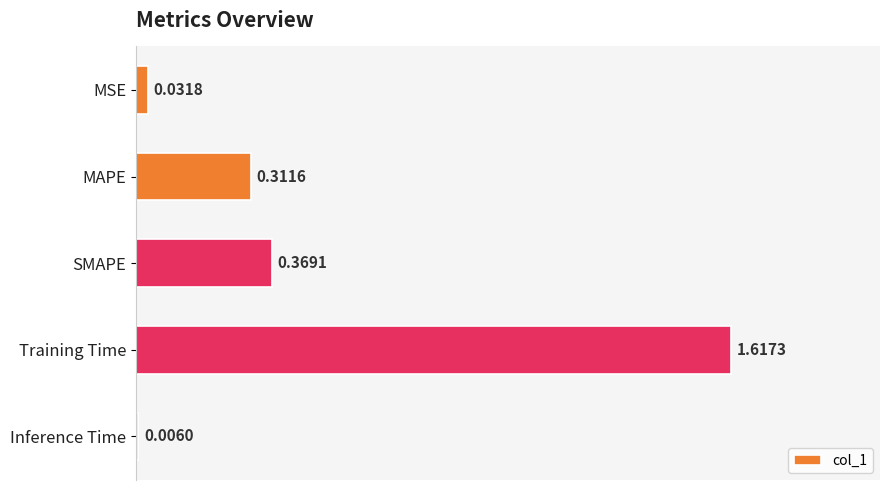

Which label corresponds to the largest value in the chart?

Training Time